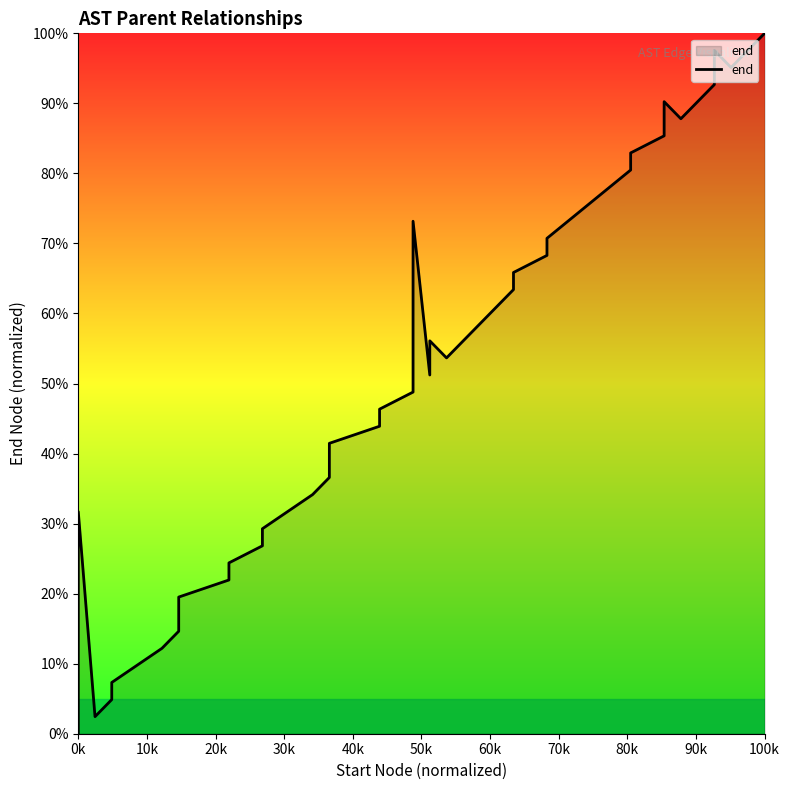

How many values are above zero?

39